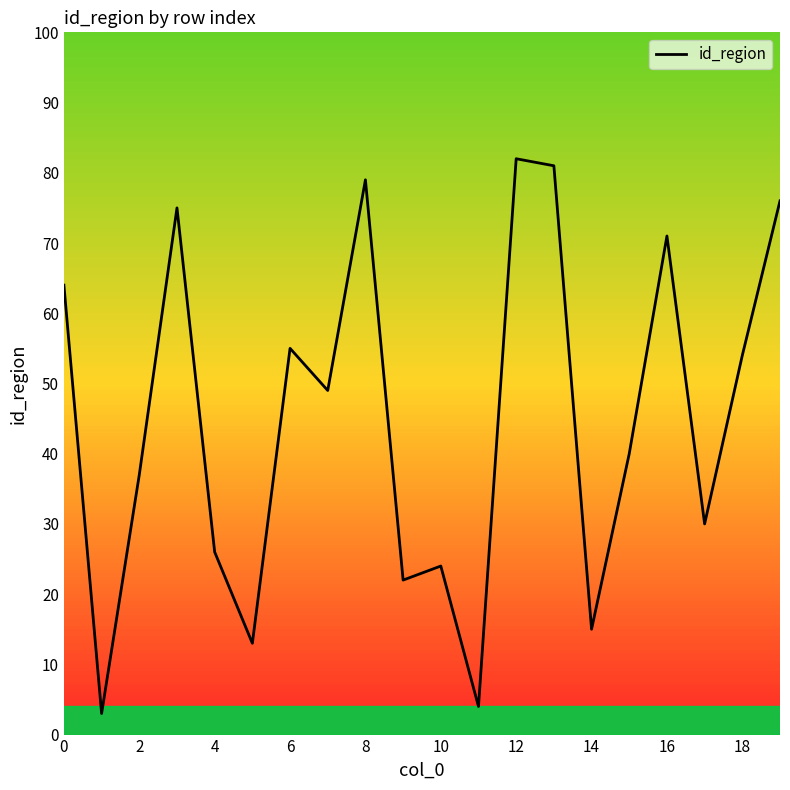

What is the greatest value displayed?

82